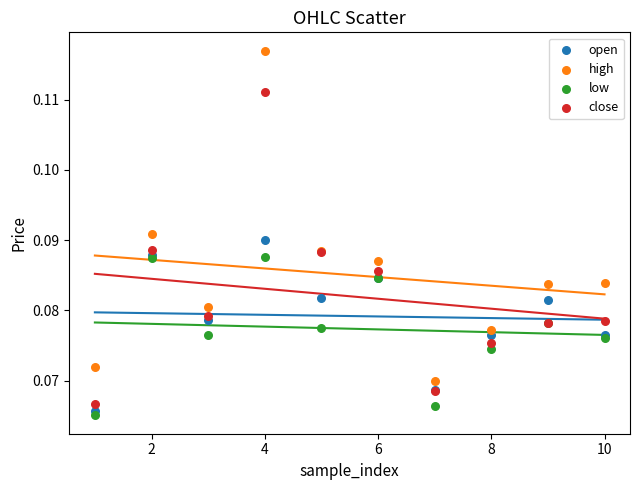

What is the X range (max minus min) for the scatter plot?

9.0